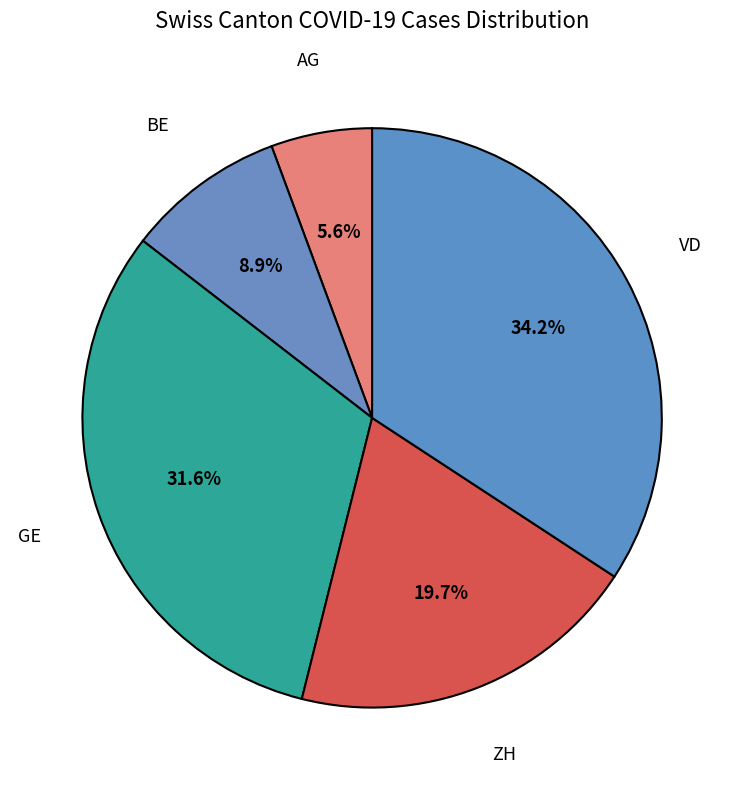

Rank the categories by value from highest to lowest.

VD, GE, ZH, BE, AG